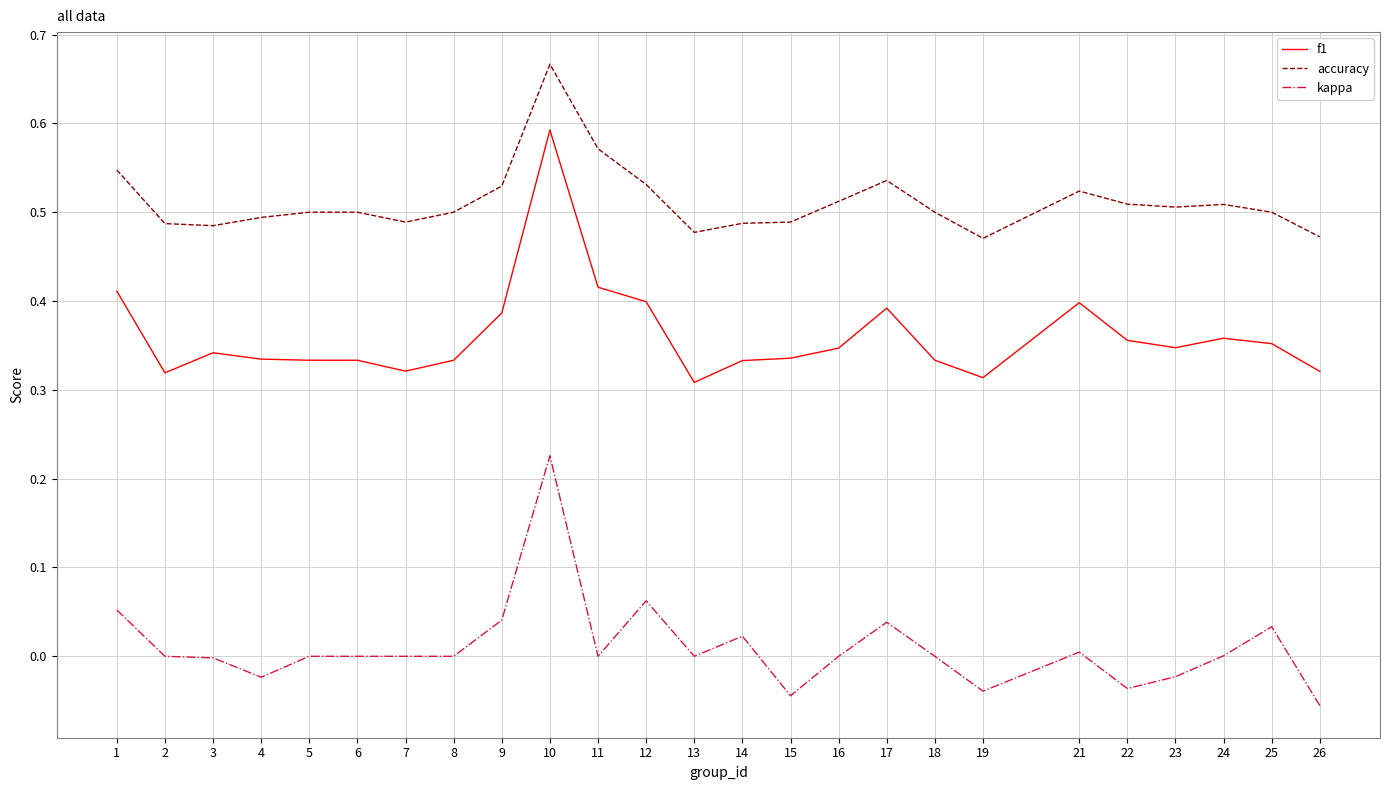

Is the value of accuracy at 25 greater than the value of kappa at 7?

Yes